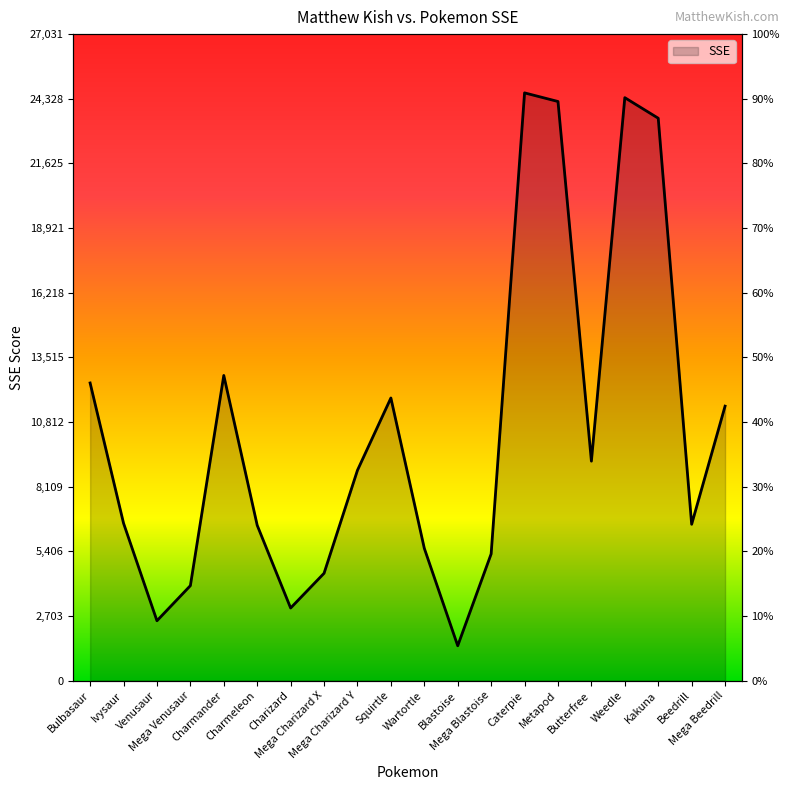

What is the label of the 11th point from the right?

Squirtle